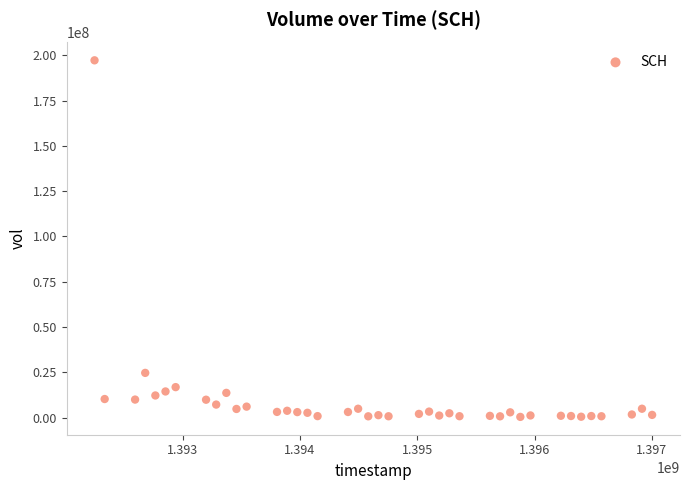

What Y value in the scatter plot is closest to 98819100?

24677100